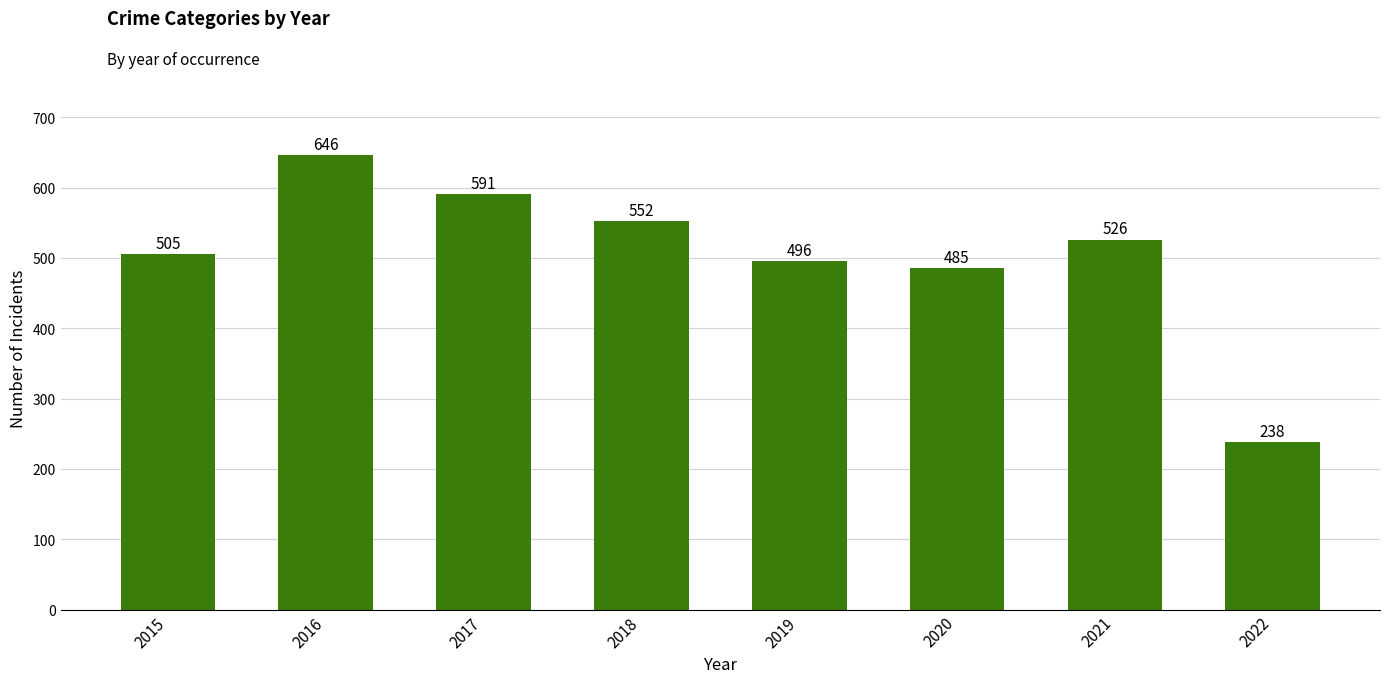

What is the change in value from 2020 to 2022?

-247